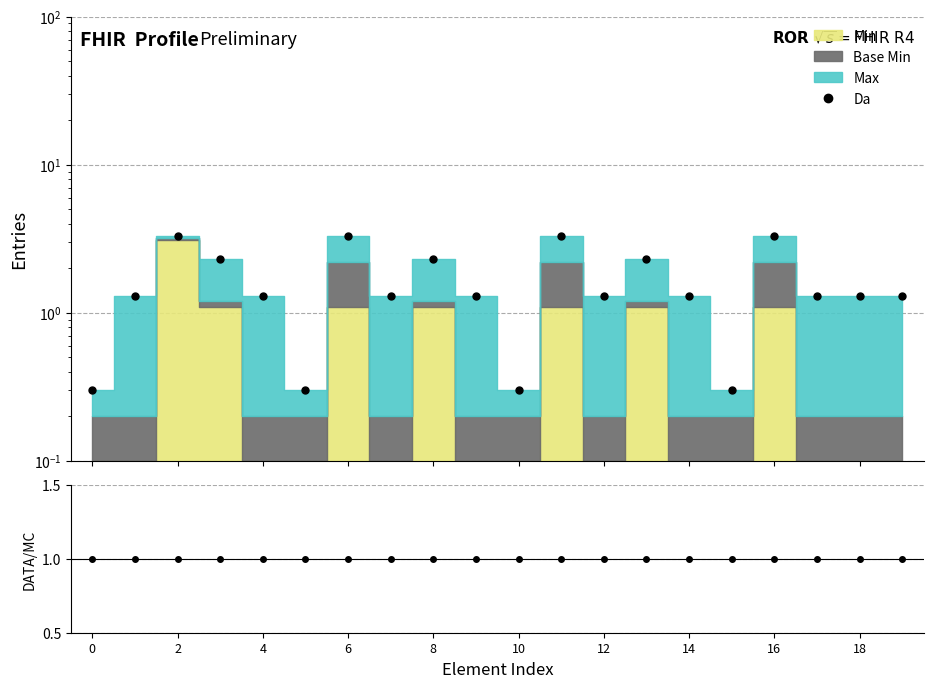

Which series ends up on top after the final intersection of DATA/MC and Da?

Da